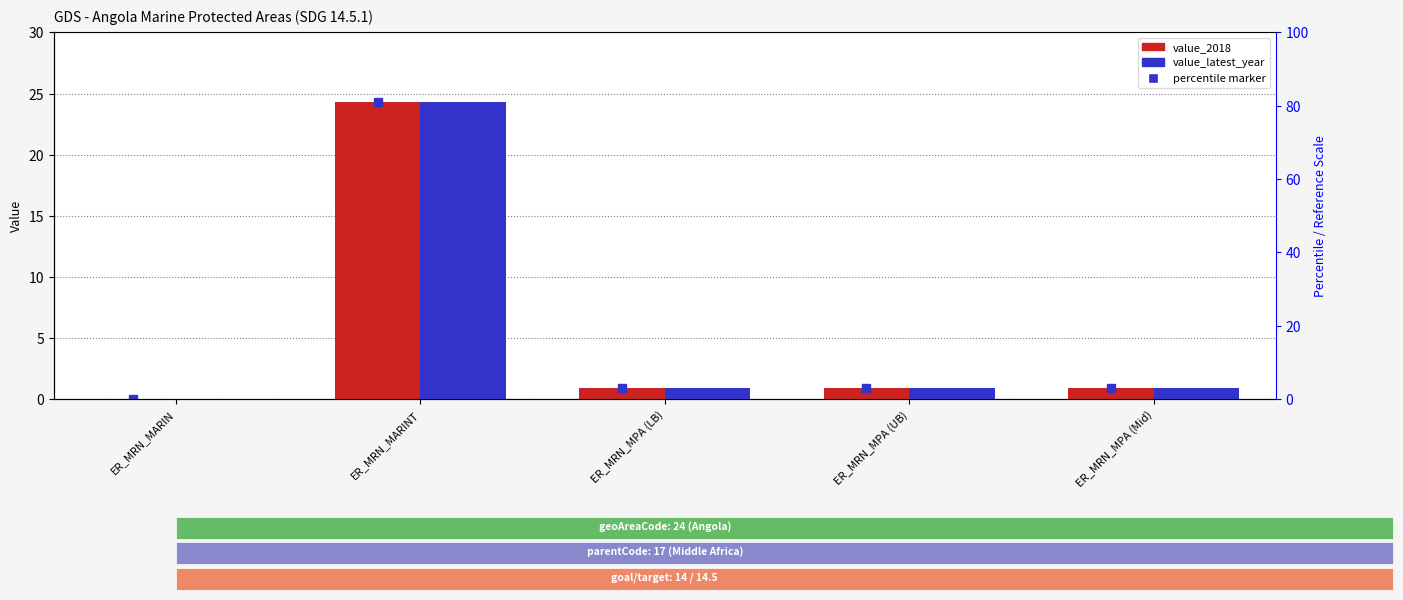

What is the difference between the second highest and minimum values in the value_latest_year series?

0.9